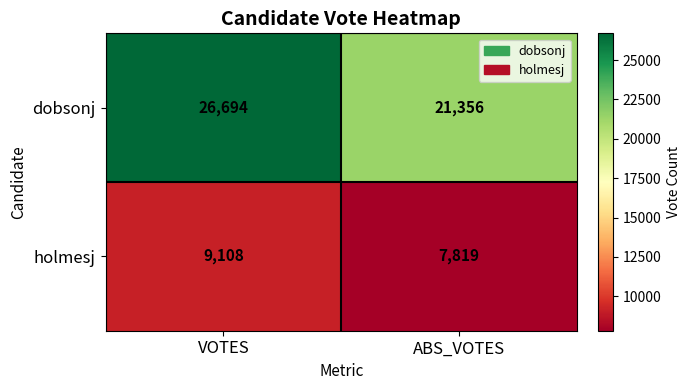

What is the sum of the holmesj values at ABS_VOTES and VOTES?

16927